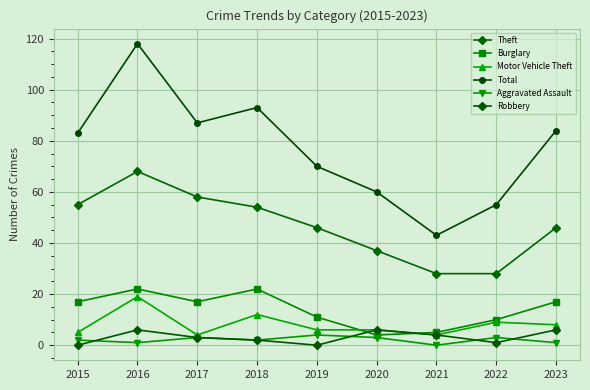

Does the chart display data point markers on the line(s)?

Yes